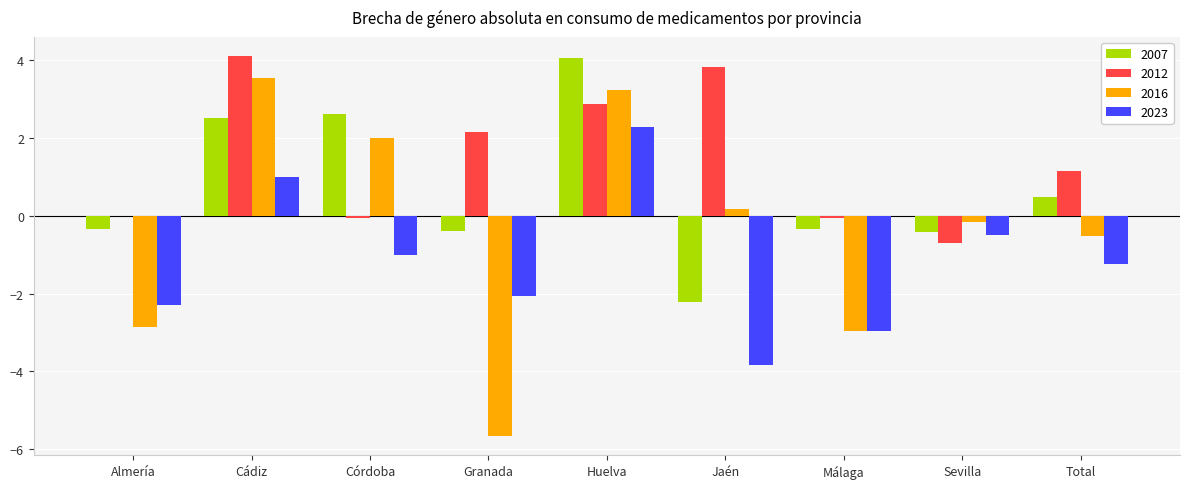

What is the sum of all 2012 values?

13.3